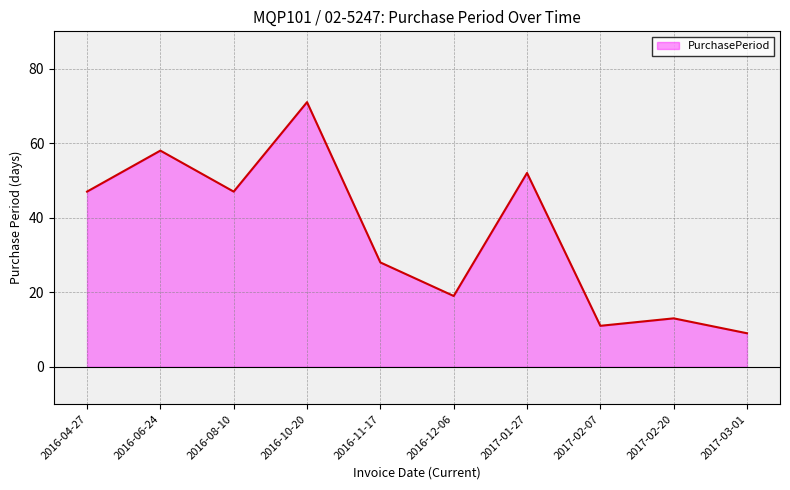

The chart shows a value of 58 at 2016-06-24. True or false?

True